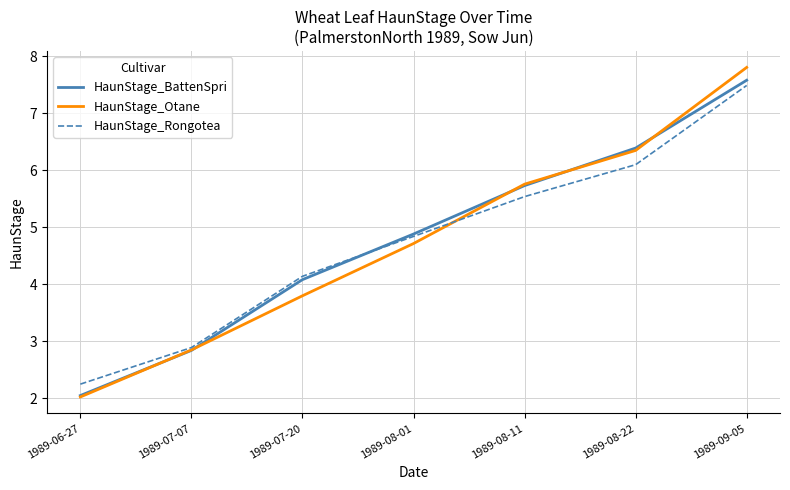

At how many categories does at least one series exceed 5?

3